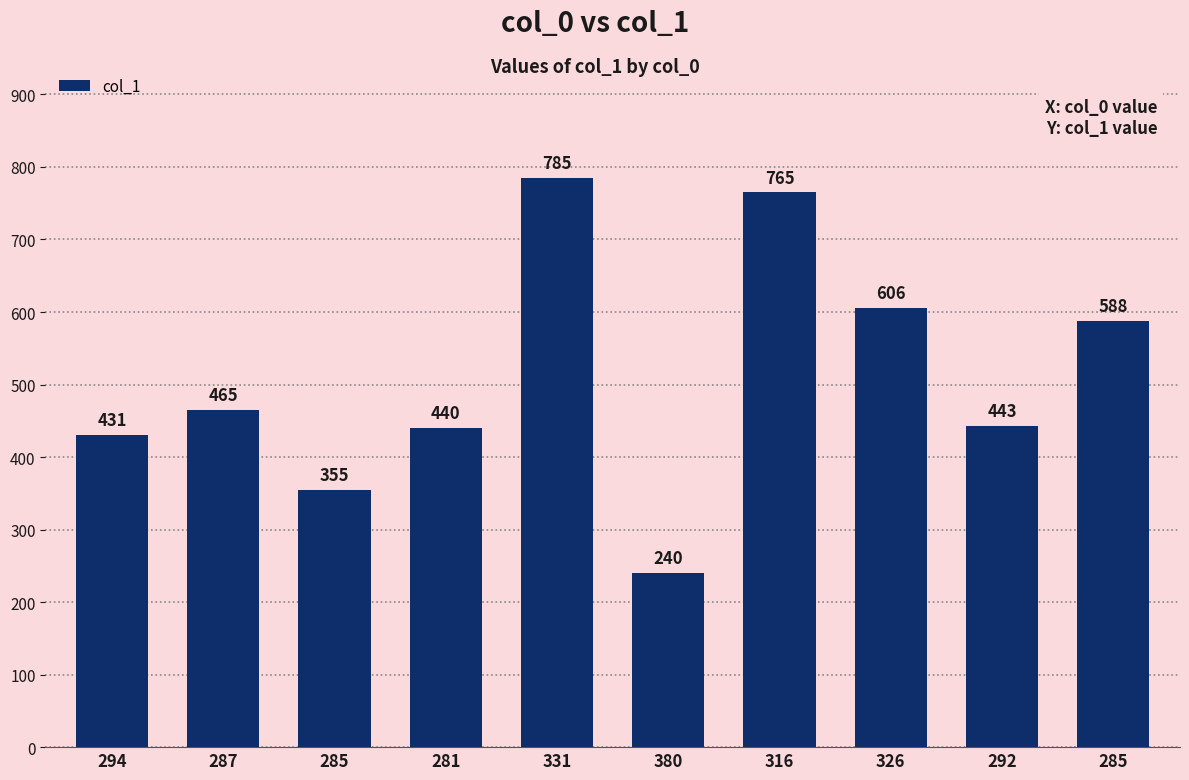

Reading right to left, what are all the values shown in this chart?

588	443	606	765	240	785	440	355	465	431